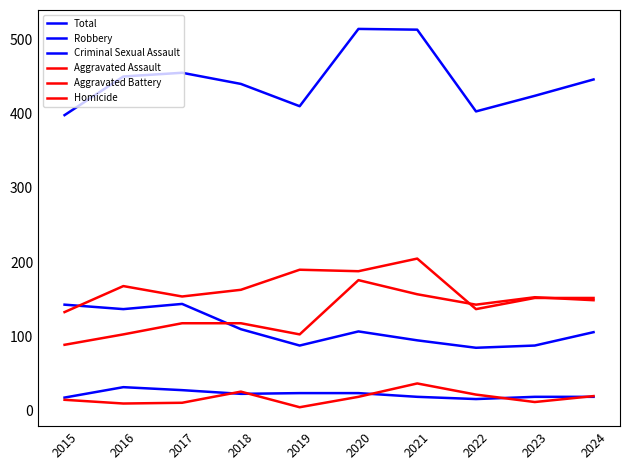

What is the difference between the highest and lowest values at 2024?

427